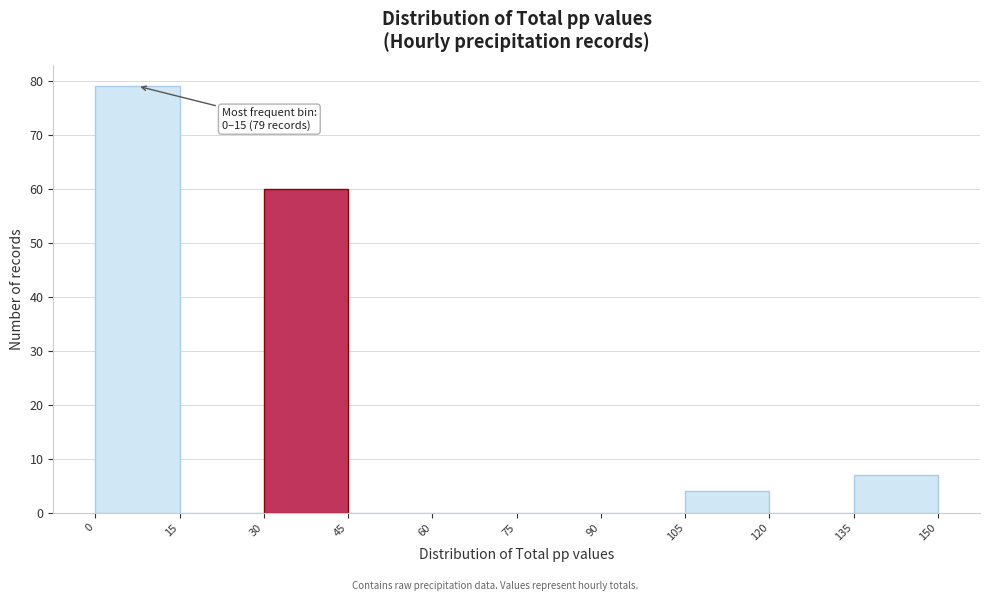

Which range on the x-axis has the tallest bar?

0 to 15